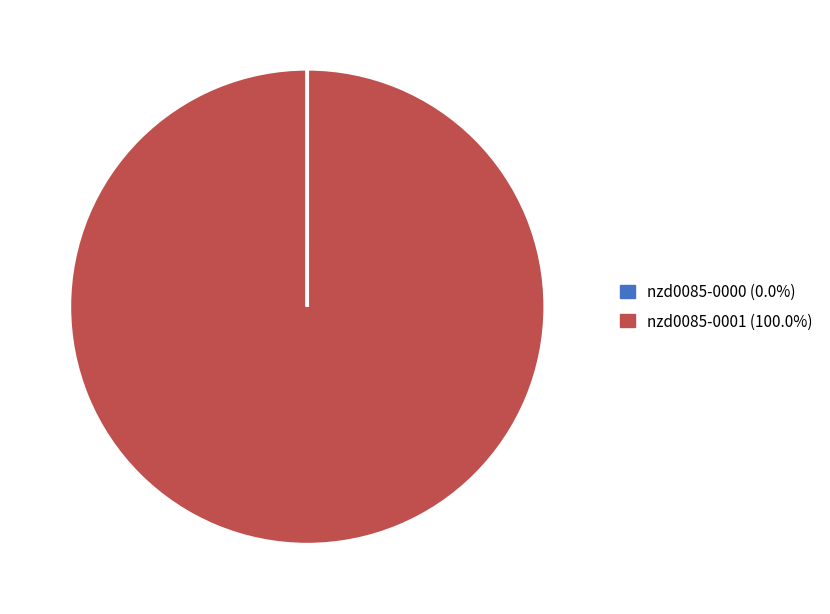

True or false: nzd0085-0001 accounts for 100% of the total.

True